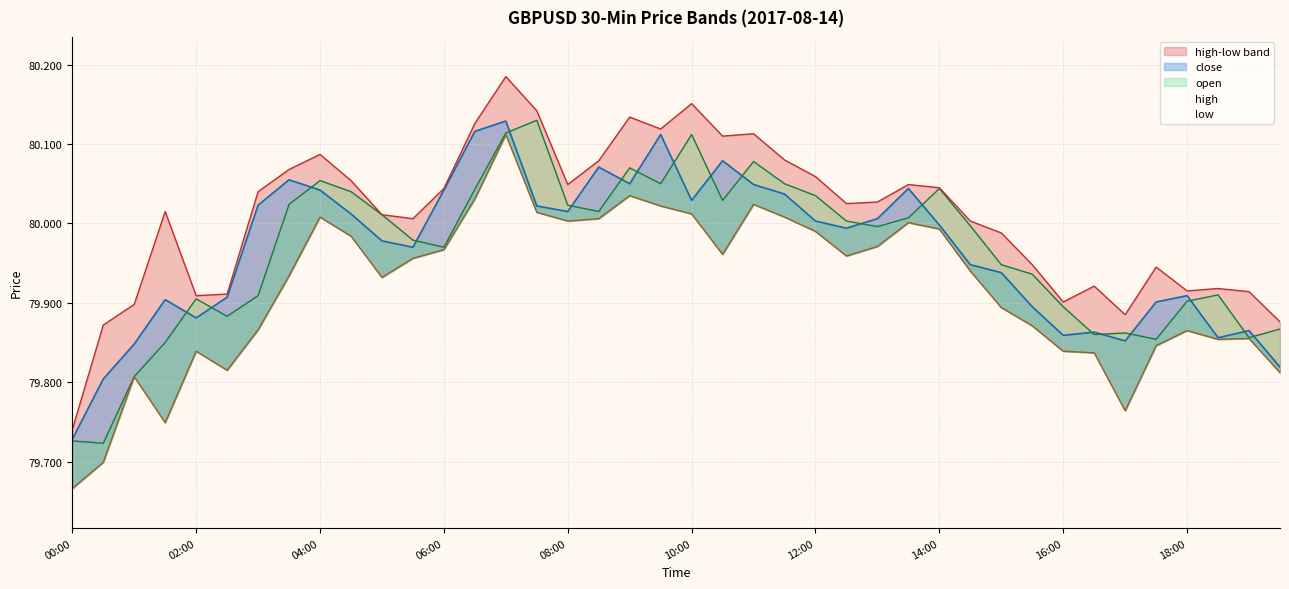

What is the greatest value displayed?

80.2